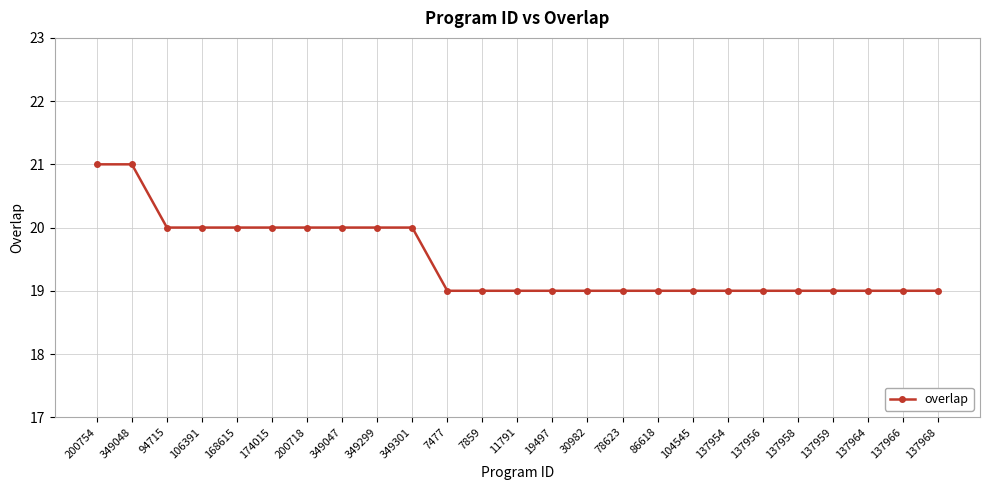

Reading left to right, transcribe all the data shown in this chart.

21	21	20	20	20	20	20	20	20	20	19	19	19	19	19	19	19	19	19	19	19	19	19	19	19